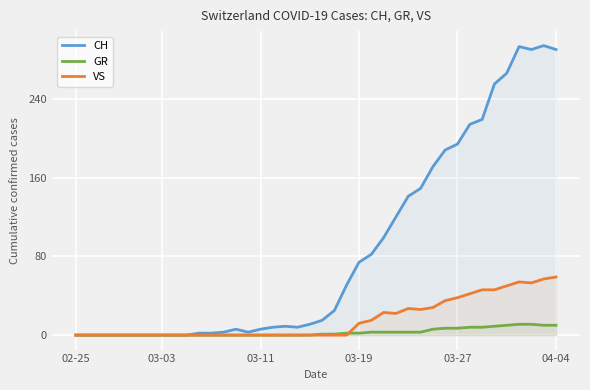

How many lines are shown in the chart?

3